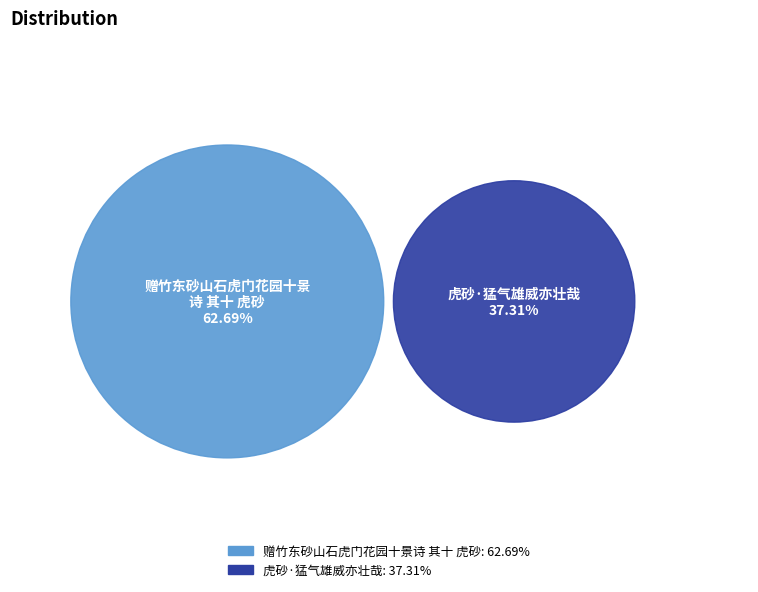

To the nearest percent, what is the combined percentage of 赠竹东砂山石虎门花园十景诗 其十 虎砂 and 虎砂·猛气雄威亦壮哉?

100%